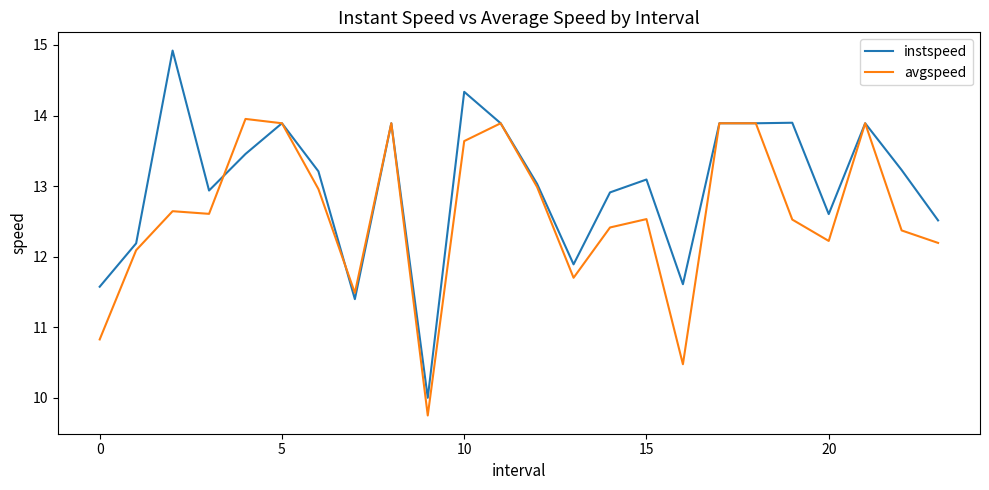

Which series has the largest range (max minus min)?

instspeed